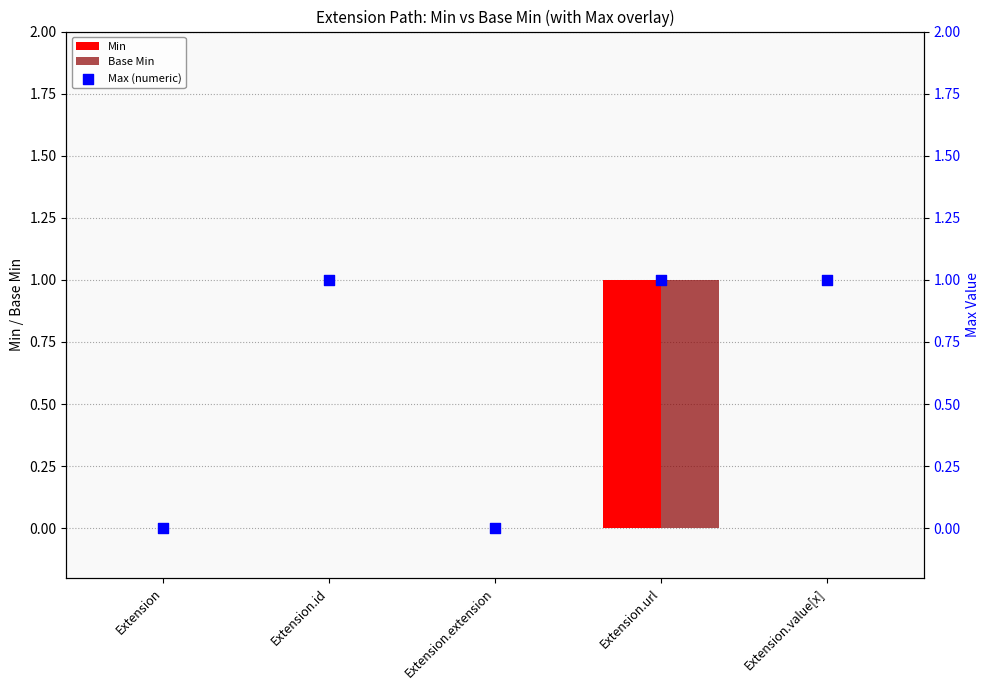

Which series contains the highest Y value?

Min